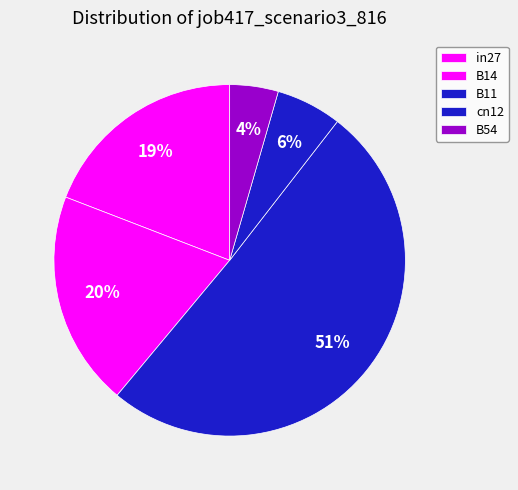

Count the number of slices in the pie.

5